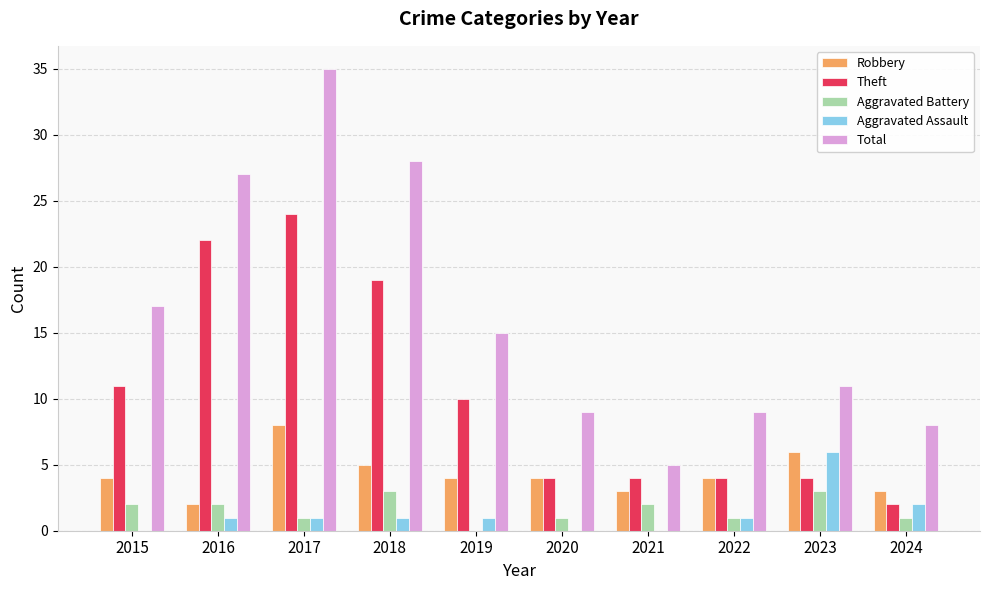

What is the maximum value for Total?

35